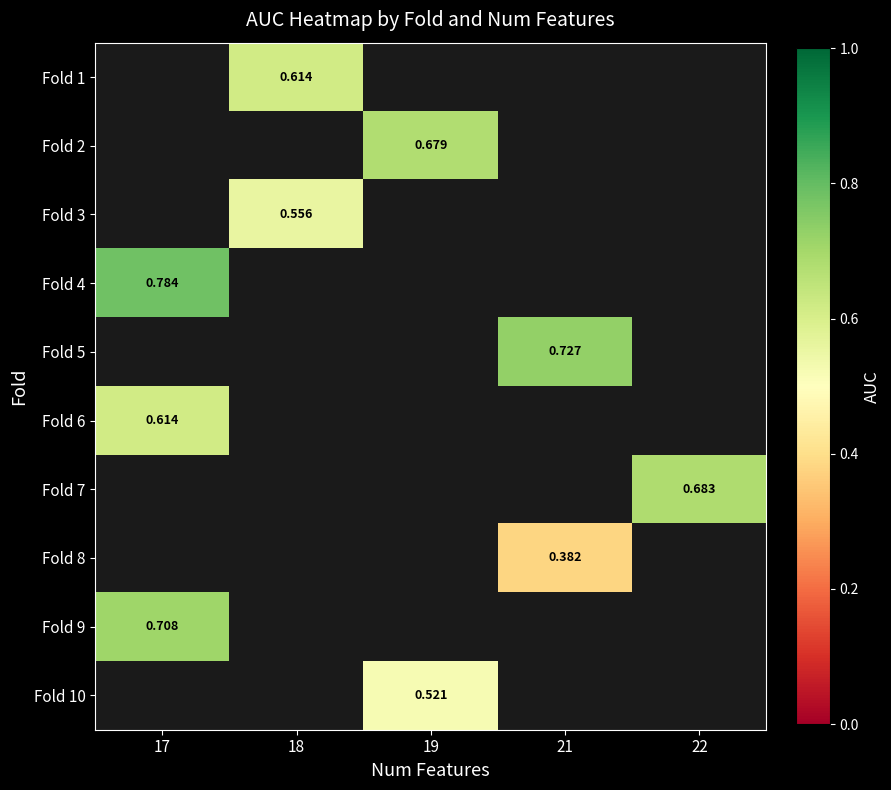

What is the minimum value for Fold 4?

0.8